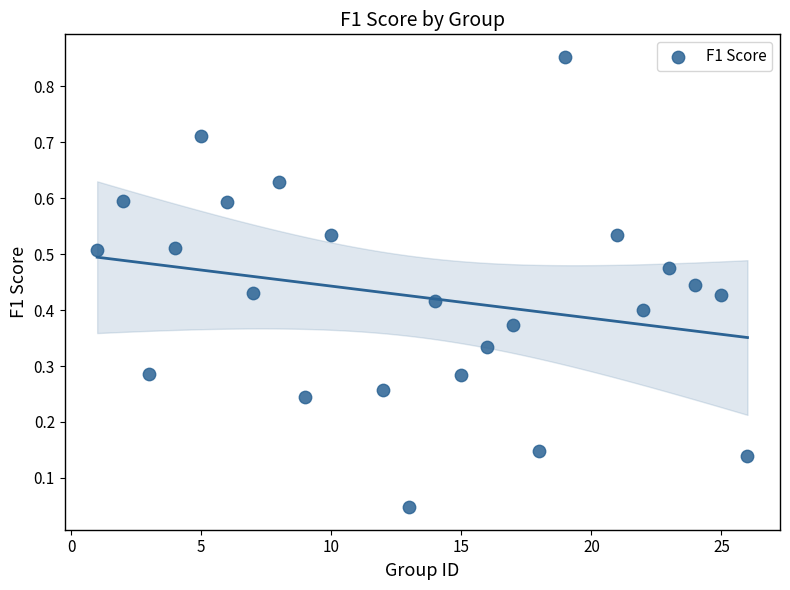

What is the range of Y values (max minus min)?

0.8